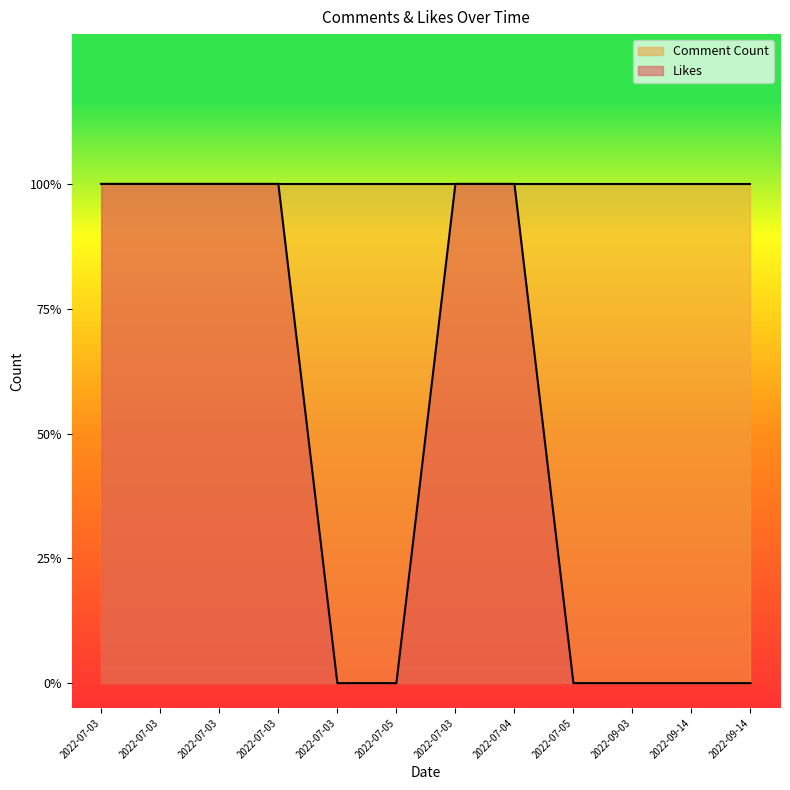

Between 2022-07-03 and 2022-09-14, which is larger?

2022-07-03